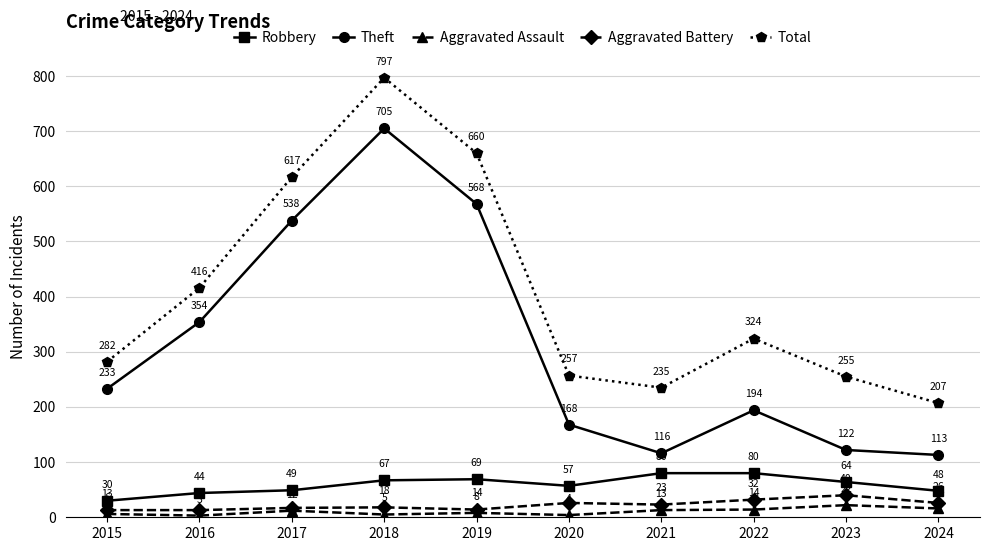

How many lines are shown in the chart?

5